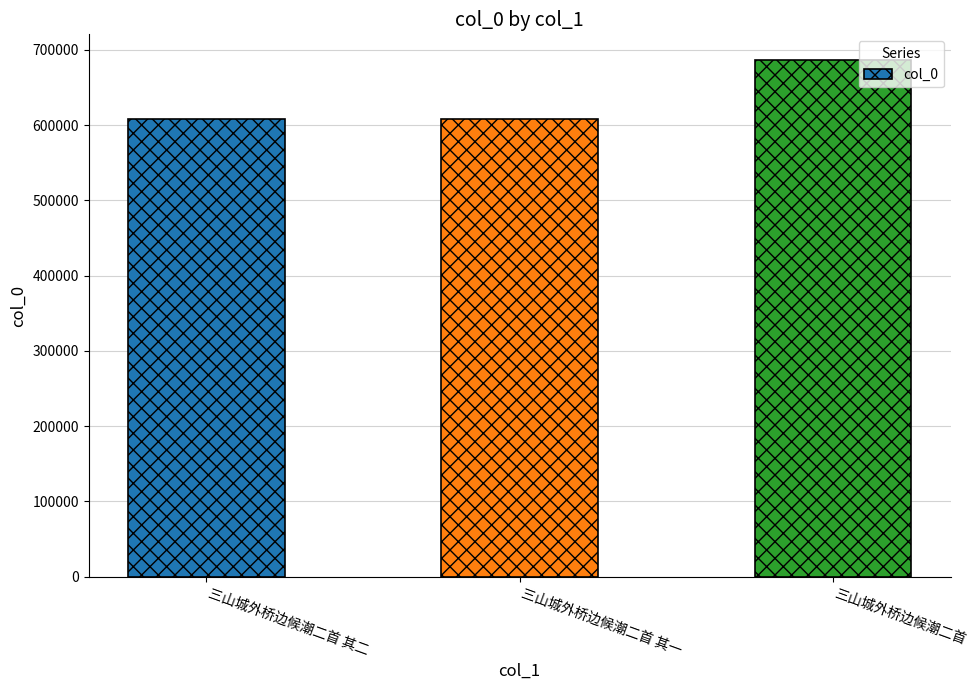

What is the sum of the values at 三山城外桥边候潮二首 其一 and 三山城外桥边候潮二首?

1293643